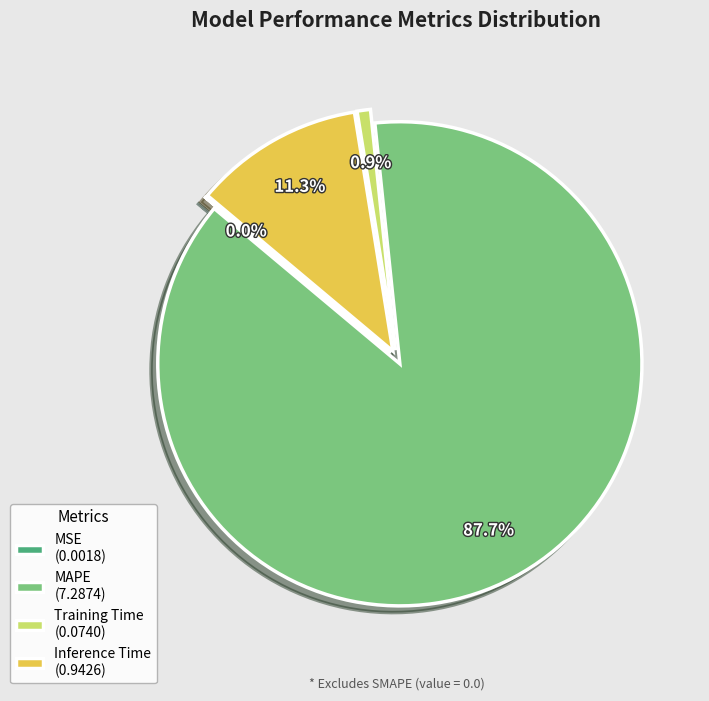

Is MAPE (7.2874) the majority of the pie?

Yes